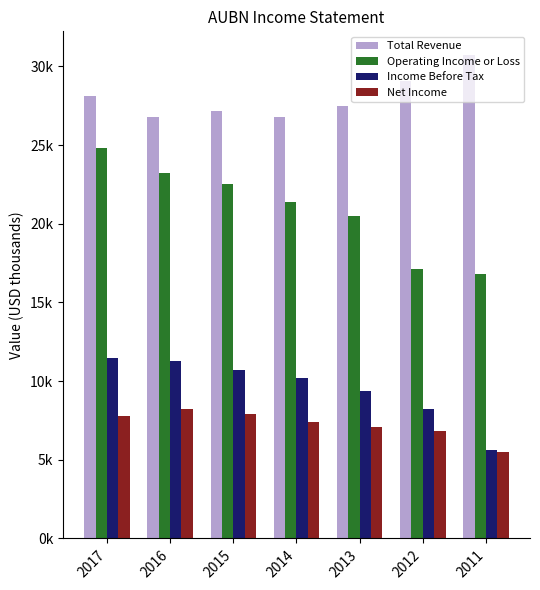

The value of Net Income at 2014 is 2409. True or false?

False